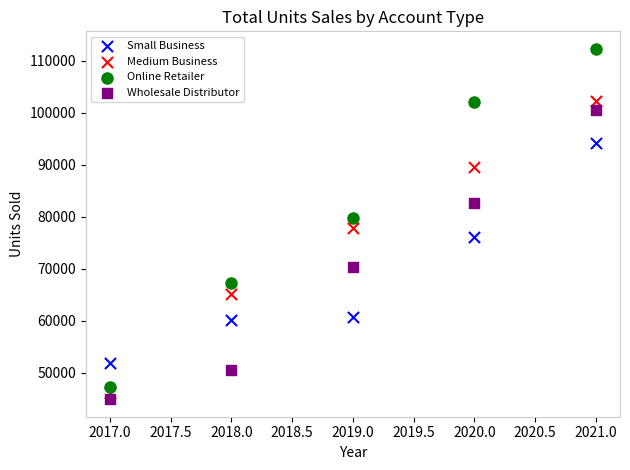

Which series has the largest Y range (max minus min)?

Online Retailer